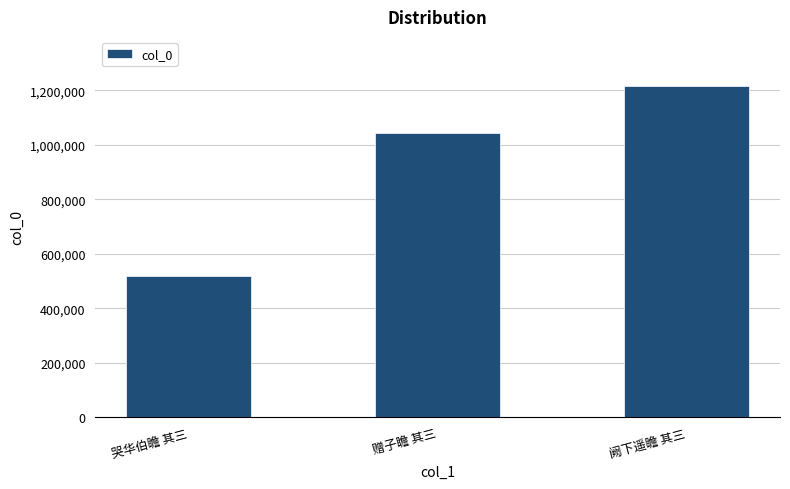

What is the minimum value shown in the chart?

518970